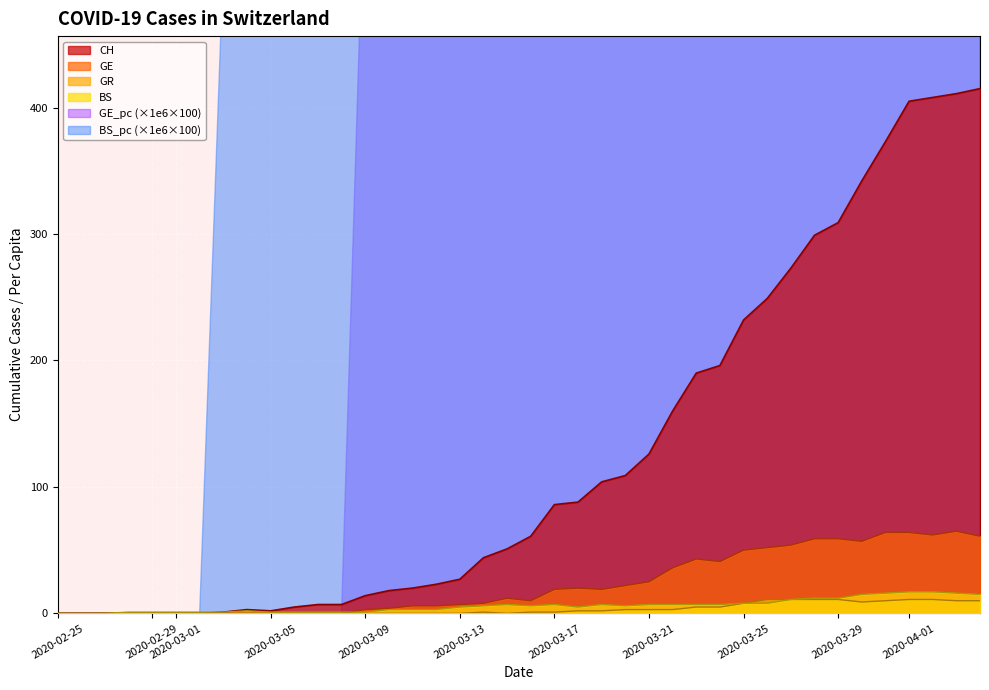

The value of GR at 2020-03-29 is 11. True or false?

True